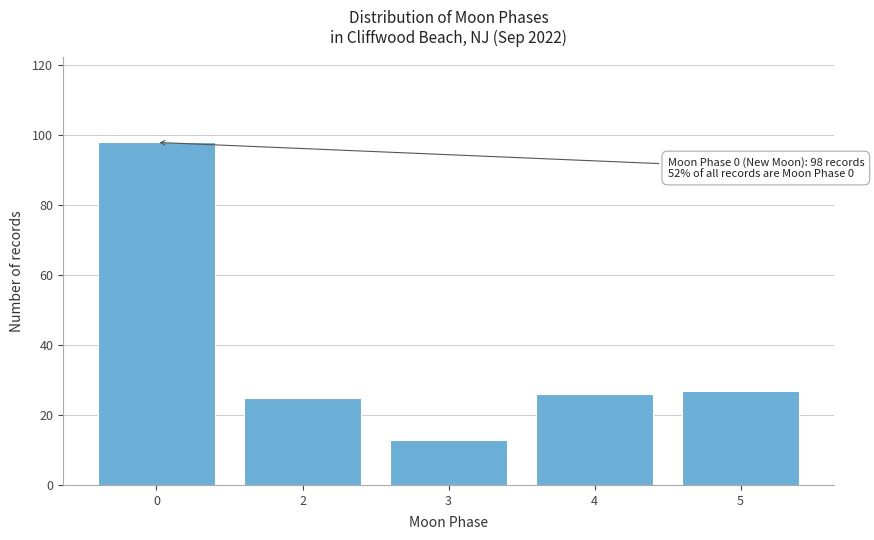

Reading right to left, list all the values displayed in this chart.

27	26	13	25	98